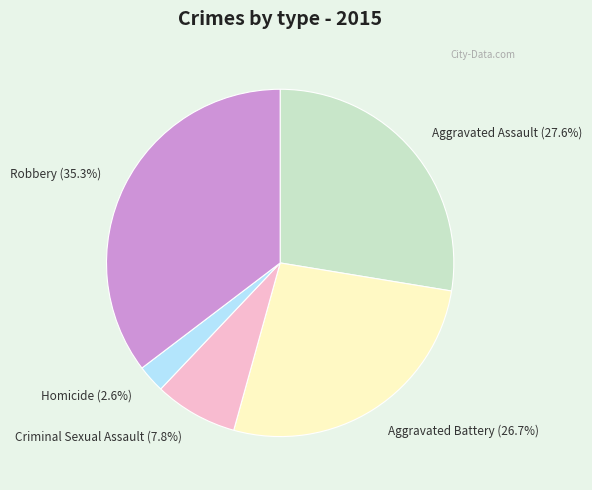

Which has a higher value, Robbery or Criminal Sexual Assault?

Robbery